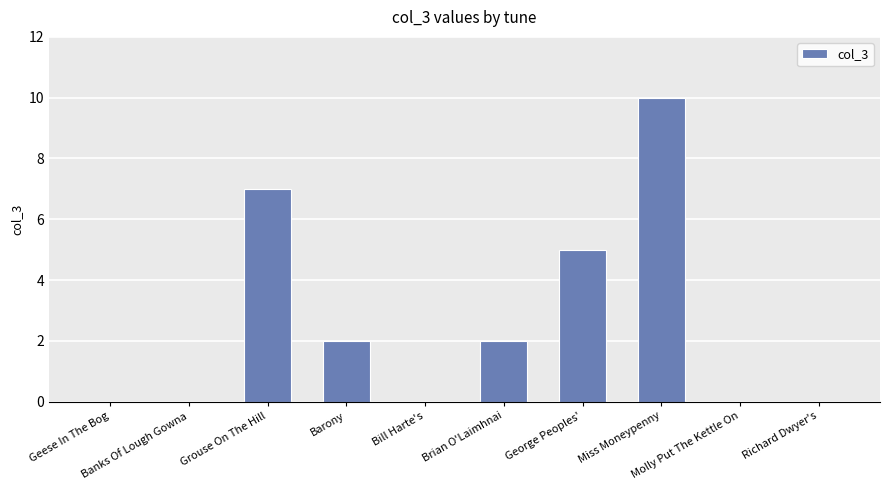

What is the greatest value displayed?

10